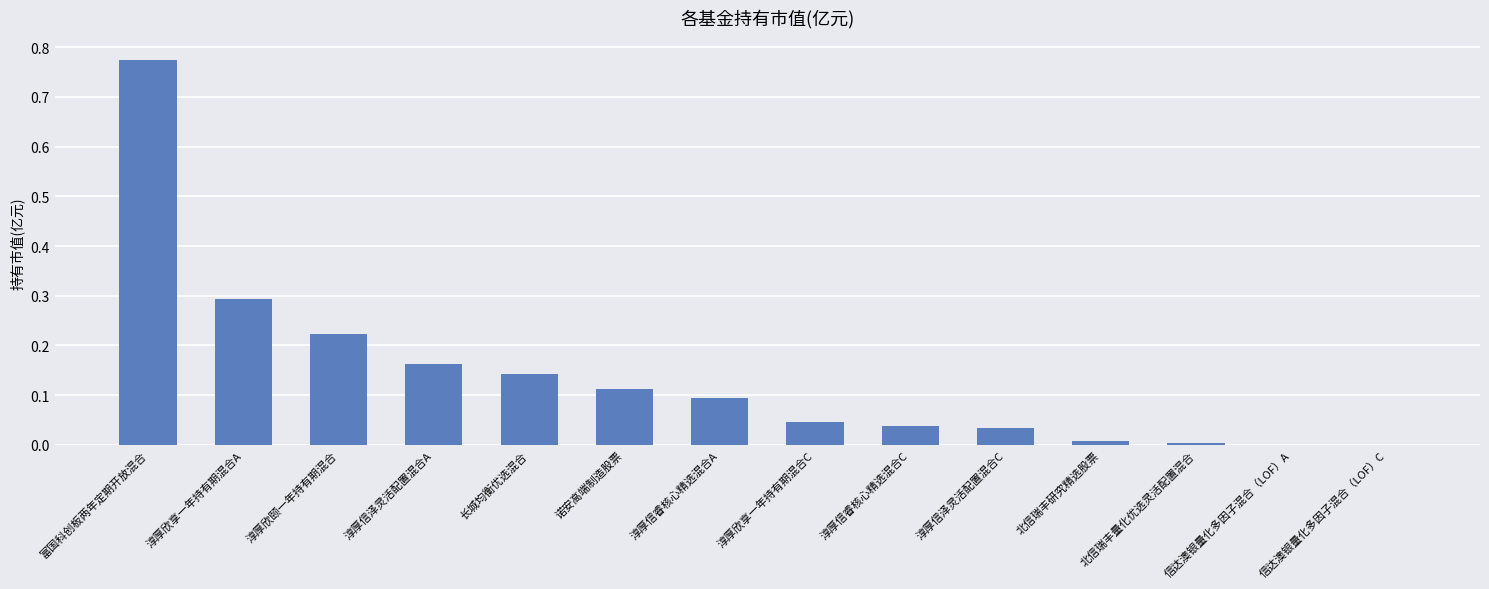

Which has a higher value, 信达澳银量化多因子混合（LOF）C or 富国科创板两年定期开放混合?

富国科创板两年定期开放混合